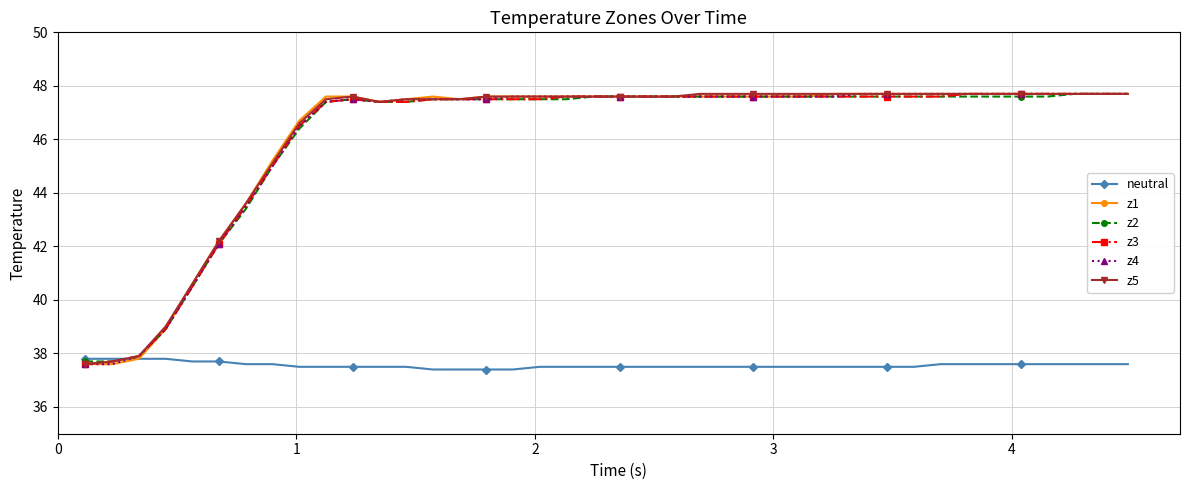

What is the value of the z5 point at the 33rd from the left?

47.7